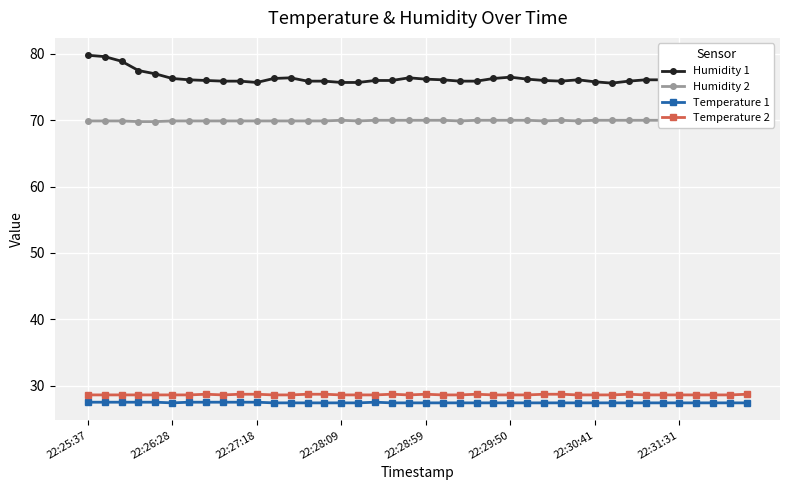

True or false: Humidity 1 and Humidity 2 cross at least once.

False